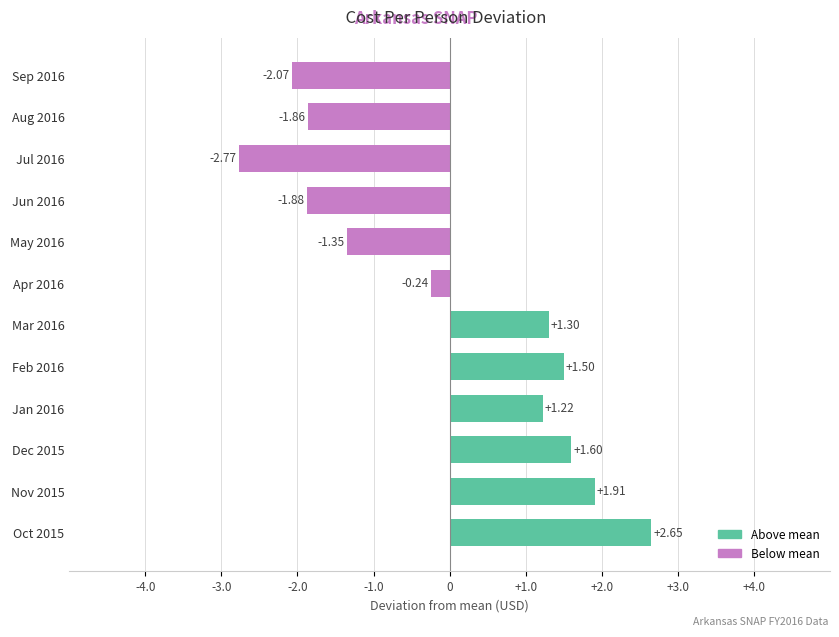

List the labels in order of value, largest first.

Oct 2015, Nov 2015, Dec 2015, Feb 2016, Mar 2016, Jan 2016, Apr 2016, May 2016, Aug 2016, Jun 2016, Sep 2016, Jul 2016